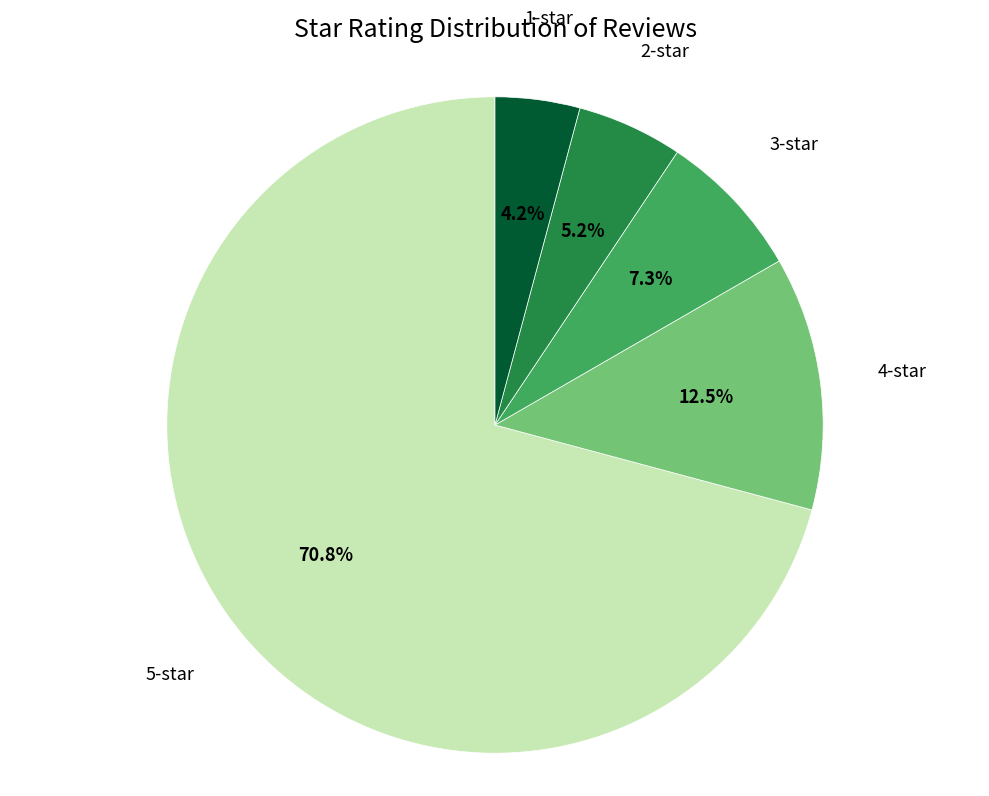

Does any single category account for the majority?

Yes